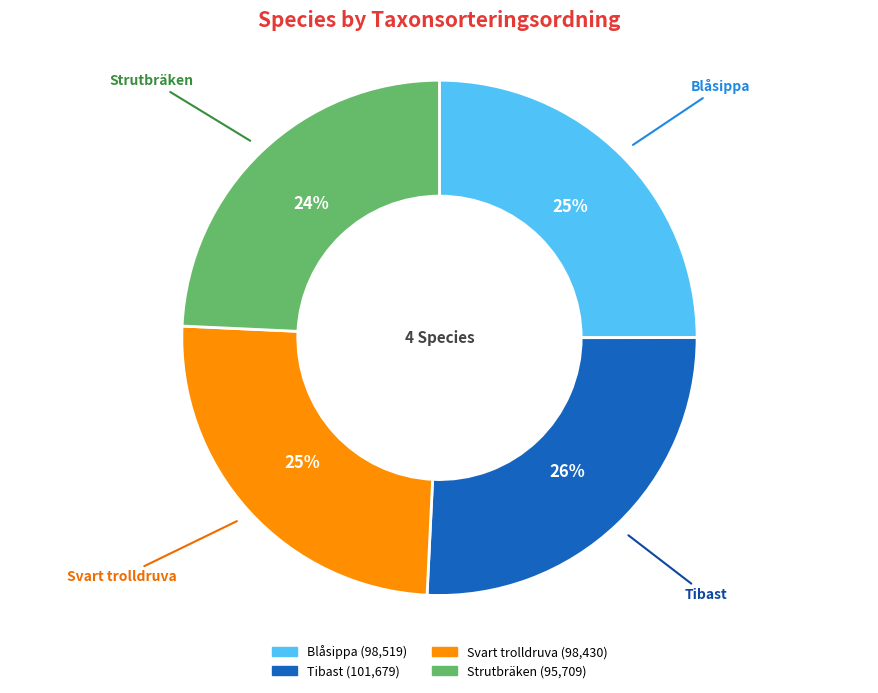

Which category has the smallest portion of the pie?

Strutbräken